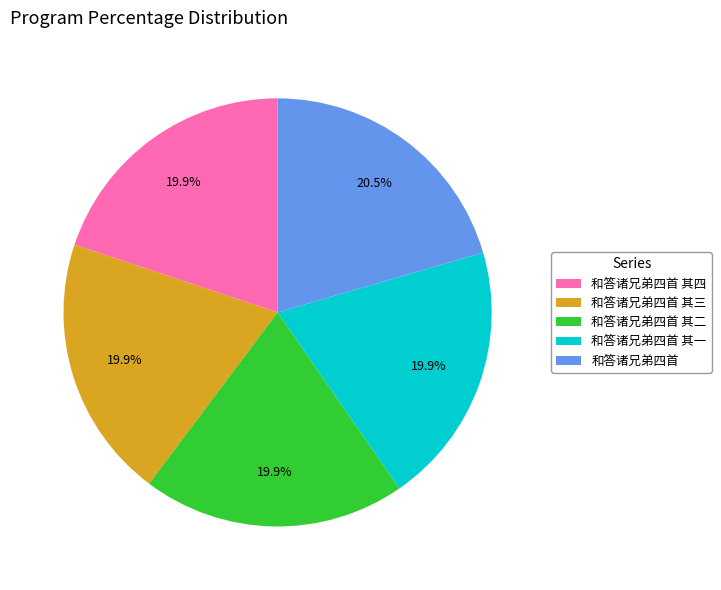

Which category has the biggest portion of the pie?

和答诸兄弟四首